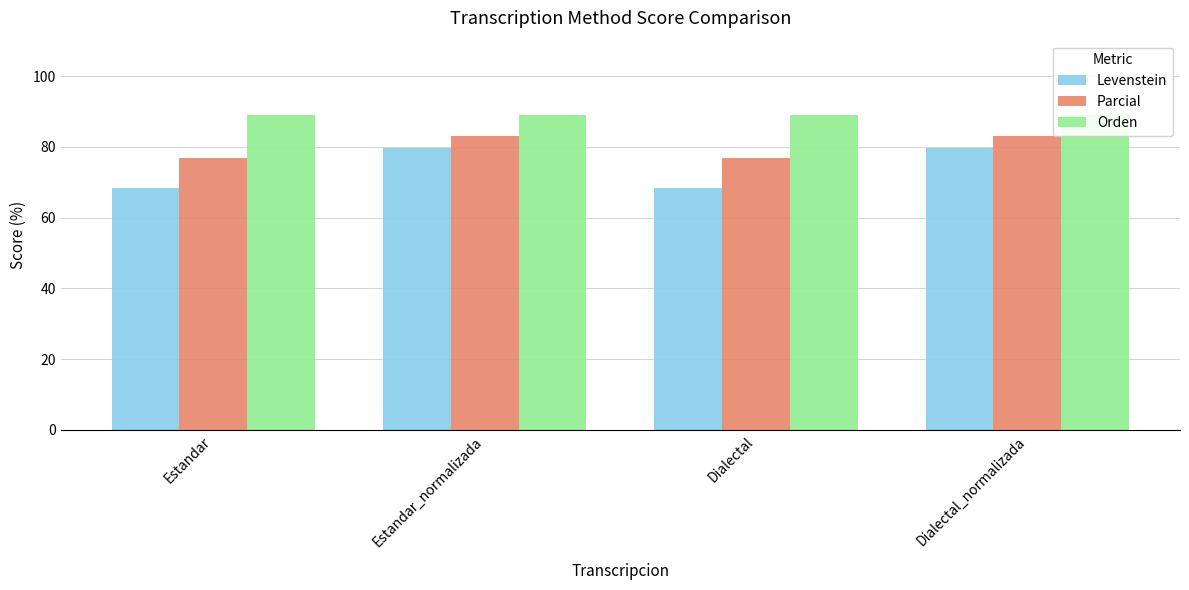

Which series changed the most between Estandar and Dialectal?

Levenstein